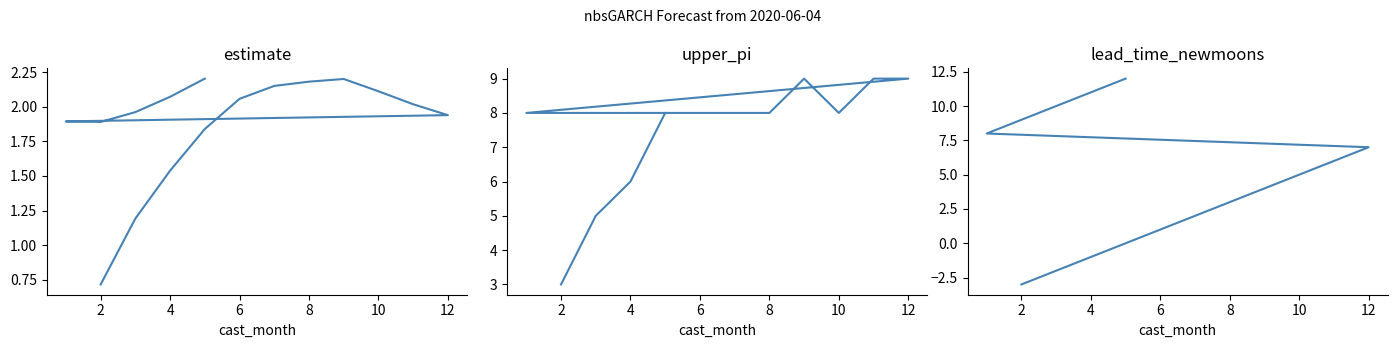

Rank the series at 2 from highest to lowest value.

upper_pi, estimate, lead_time_newmoons